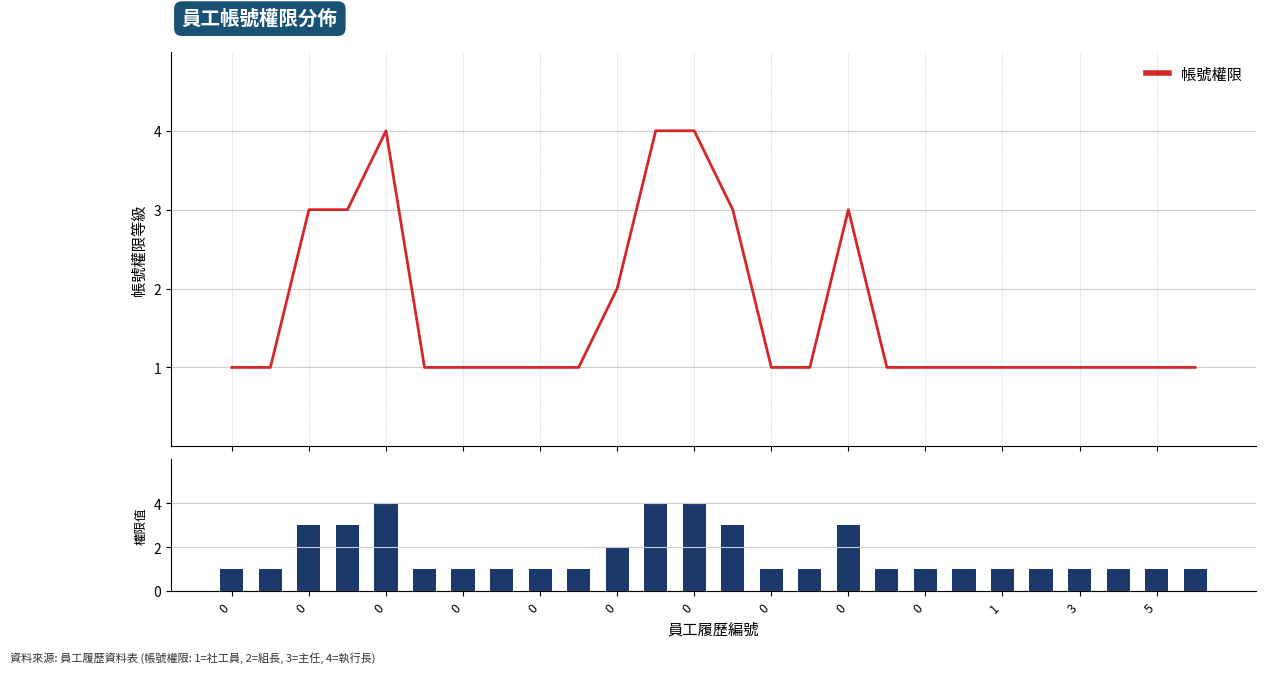

At 0, list the series in order from smallest to largest.

帳號權限, 帳號權限(bar)